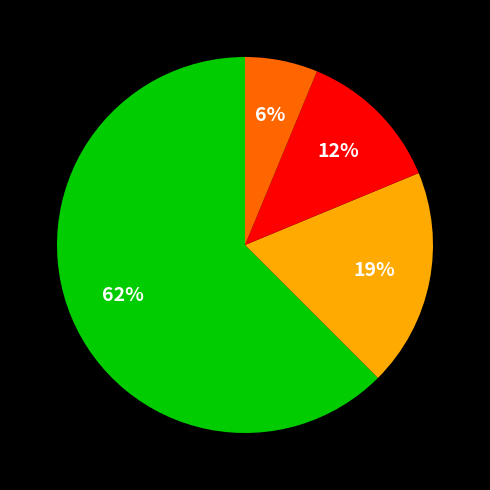

Does any single category account for the majority?

Yes